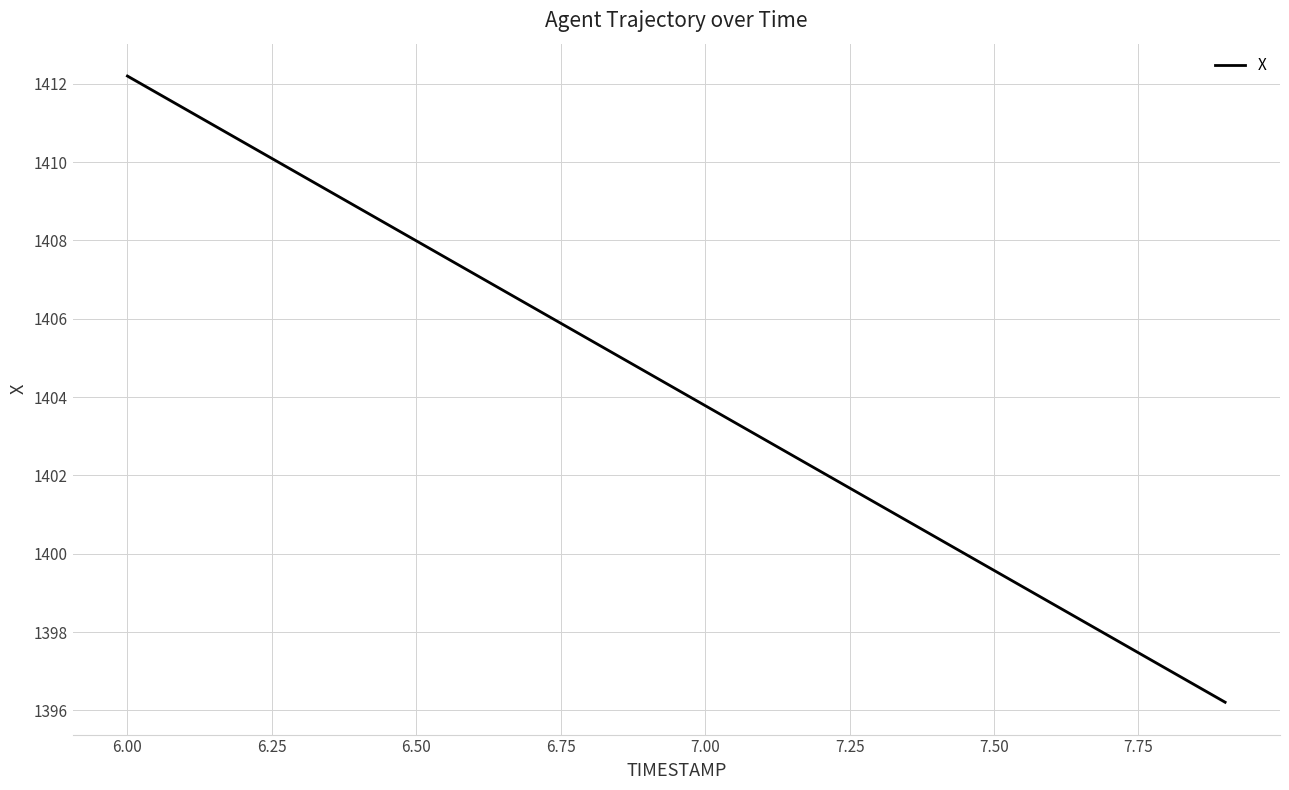

Where does the X series first go above 1404?

6.00